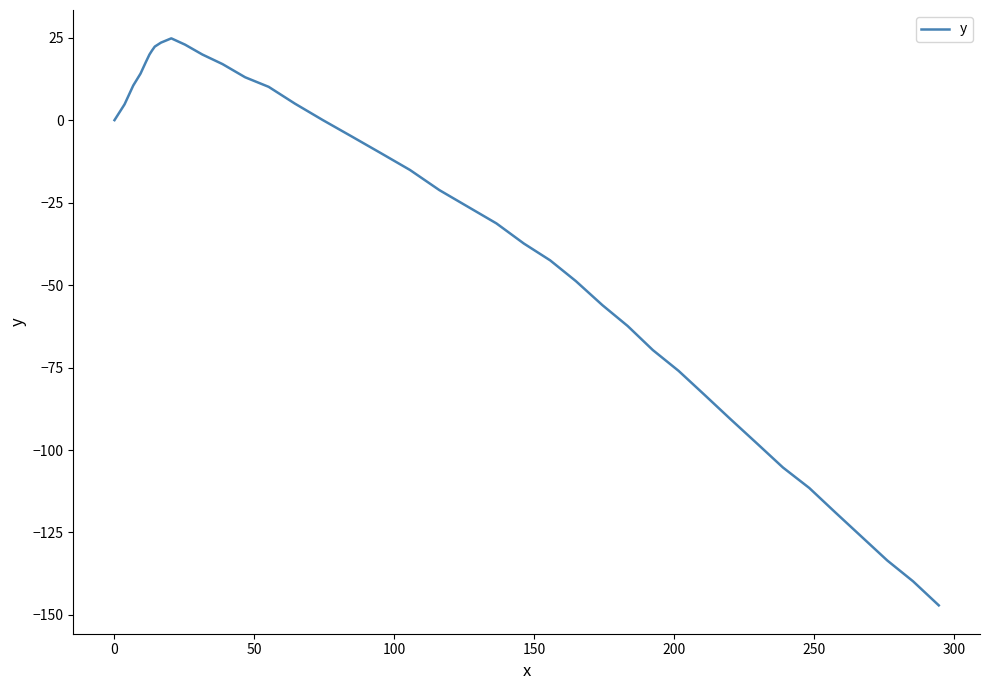

What is the difference between the maximum and minimum values?

171.9